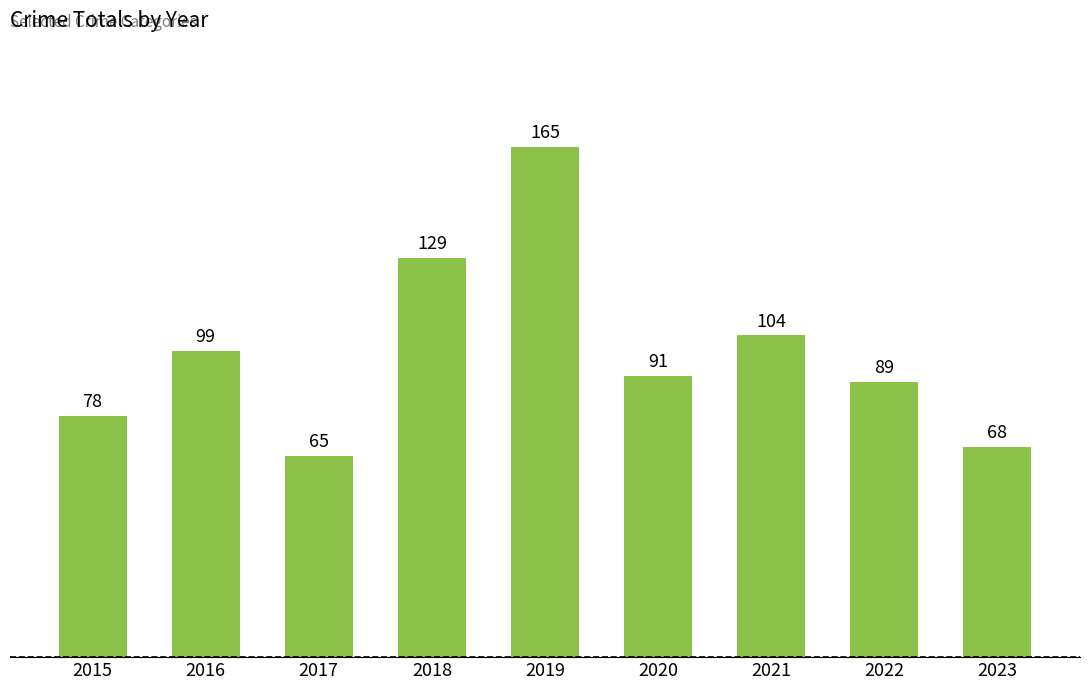

Does the chart contain any negative values?

No